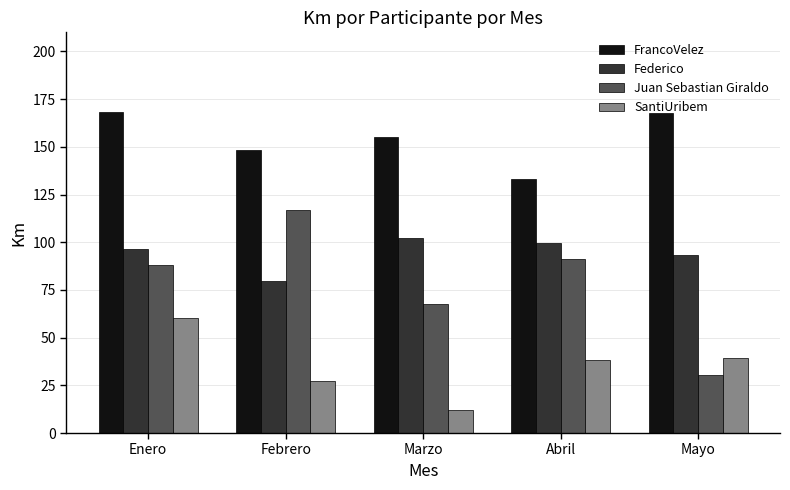

What is the average value of the SantiUribem series?

35.4